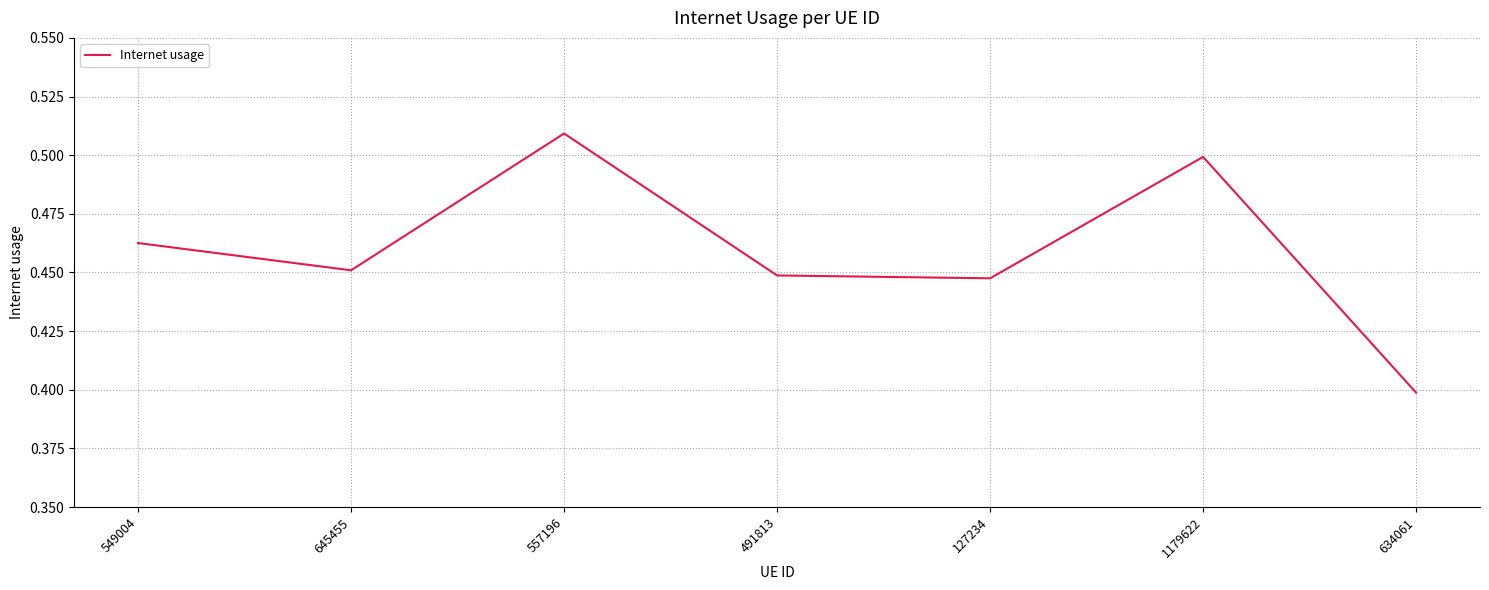

What is the sum of the values at 1179622 and 549004?

1.0